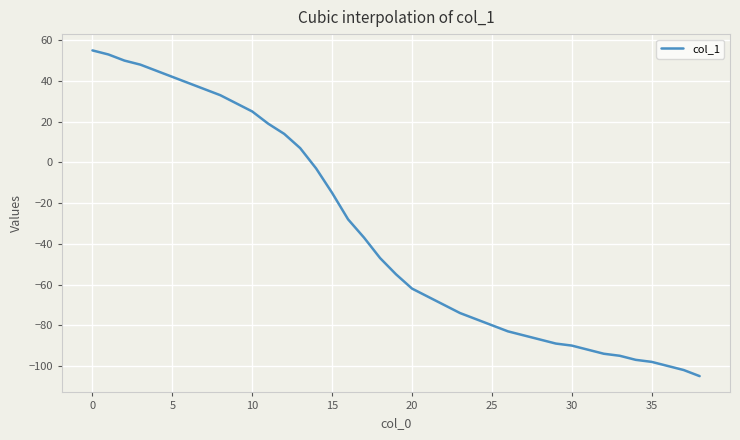

What is the difference between the maximum and minimum values?

160